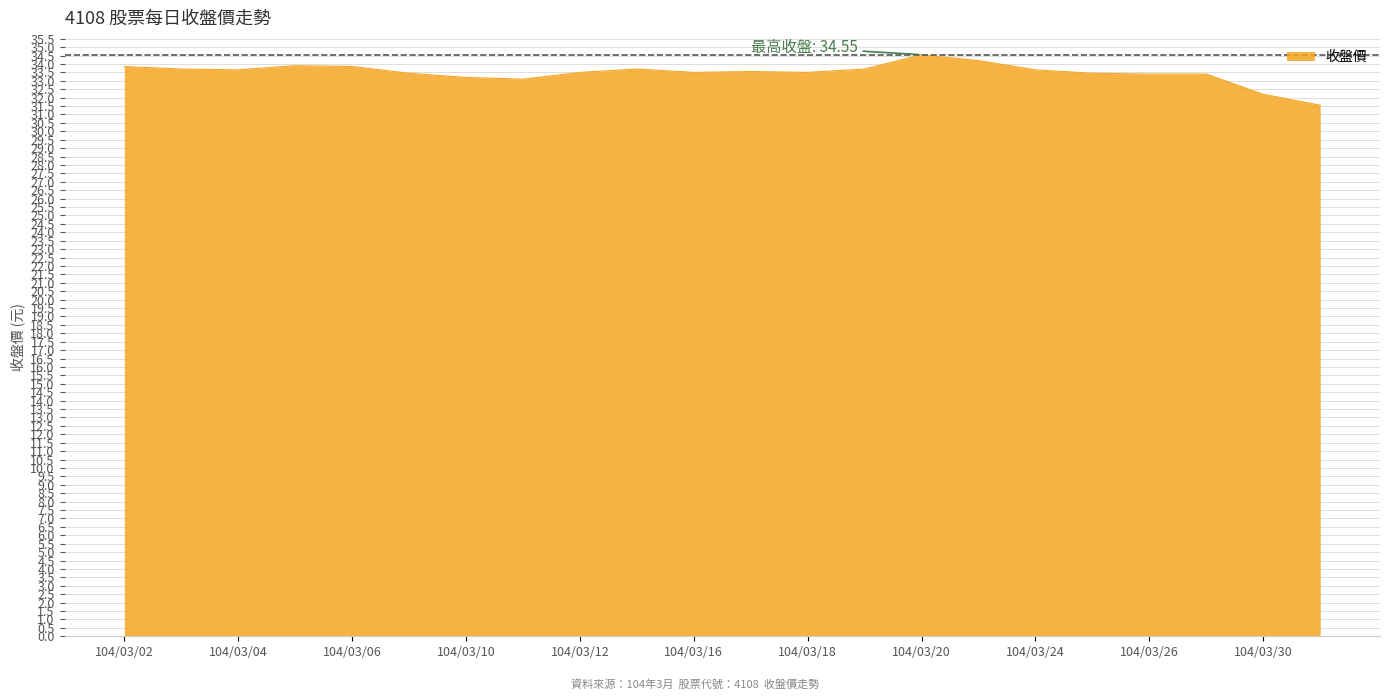

What is the minimum value shown in the chart?

31.6